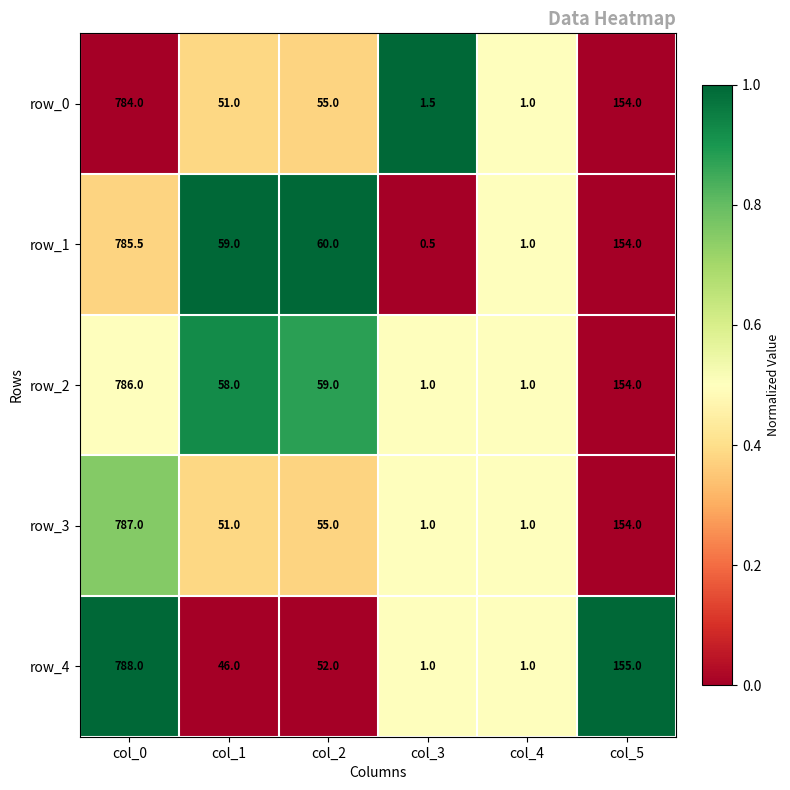

Which series has the largest range (max minus min)?

row_4